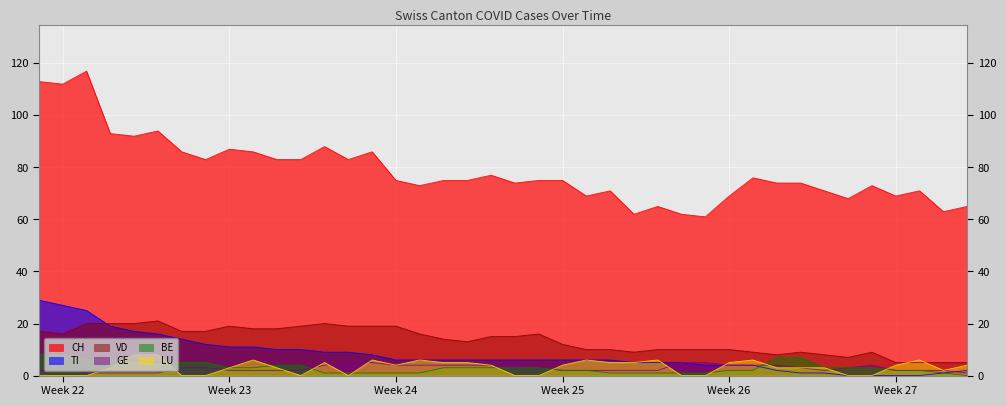

Which series has the largest total across all categories?

CH